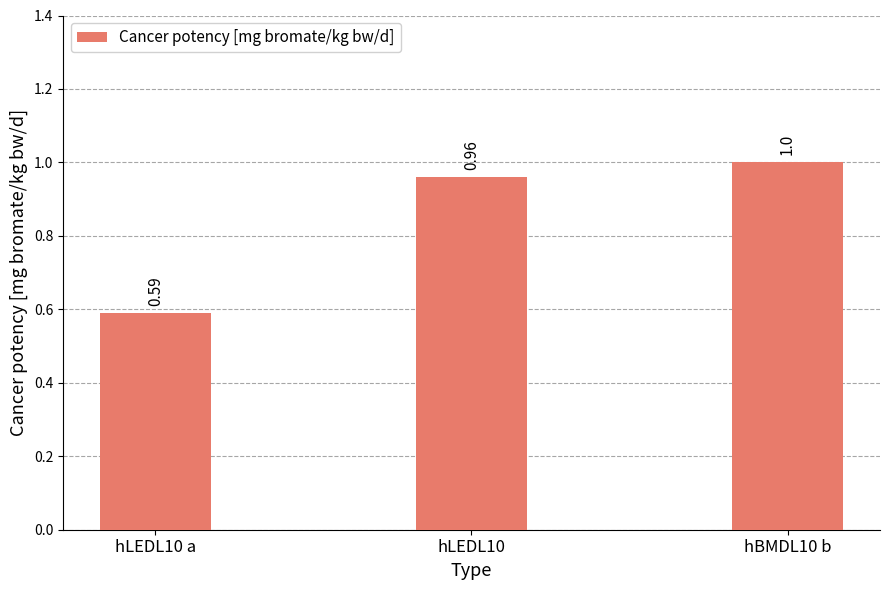

Which category has the lowest value across all series?

hLEDL10 a